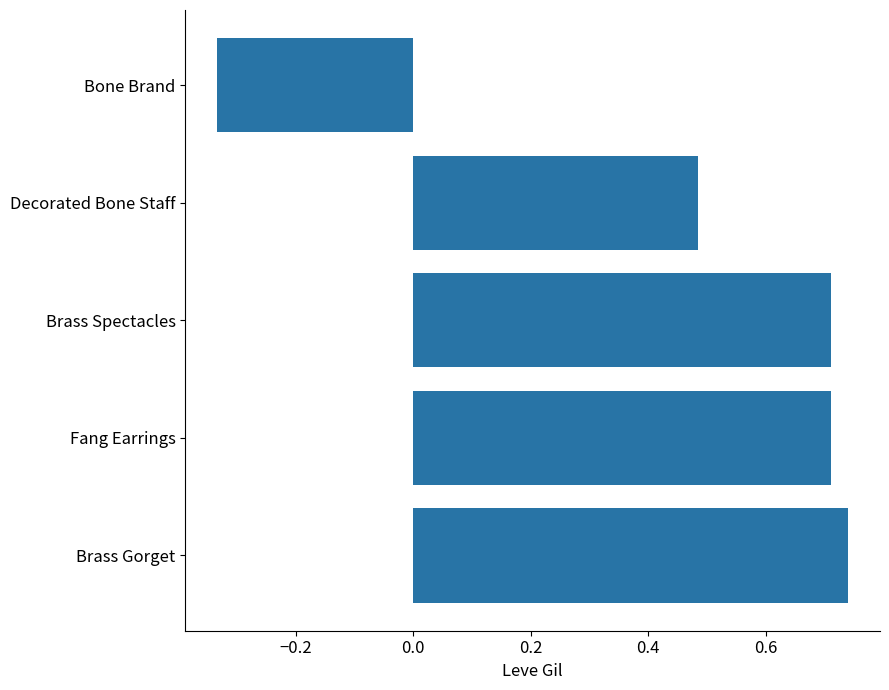

Are the bars horizontal?

Yes